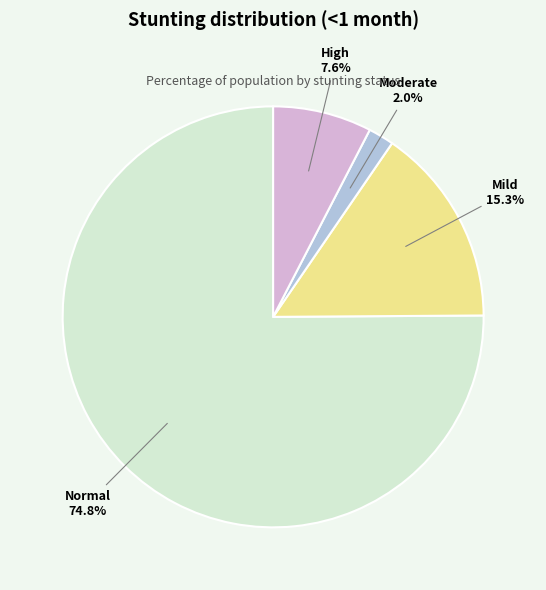

What percentage do Mild (HAZ-score between -2 and -1) and High (HAZ-score < -3) together represent?

22.9%